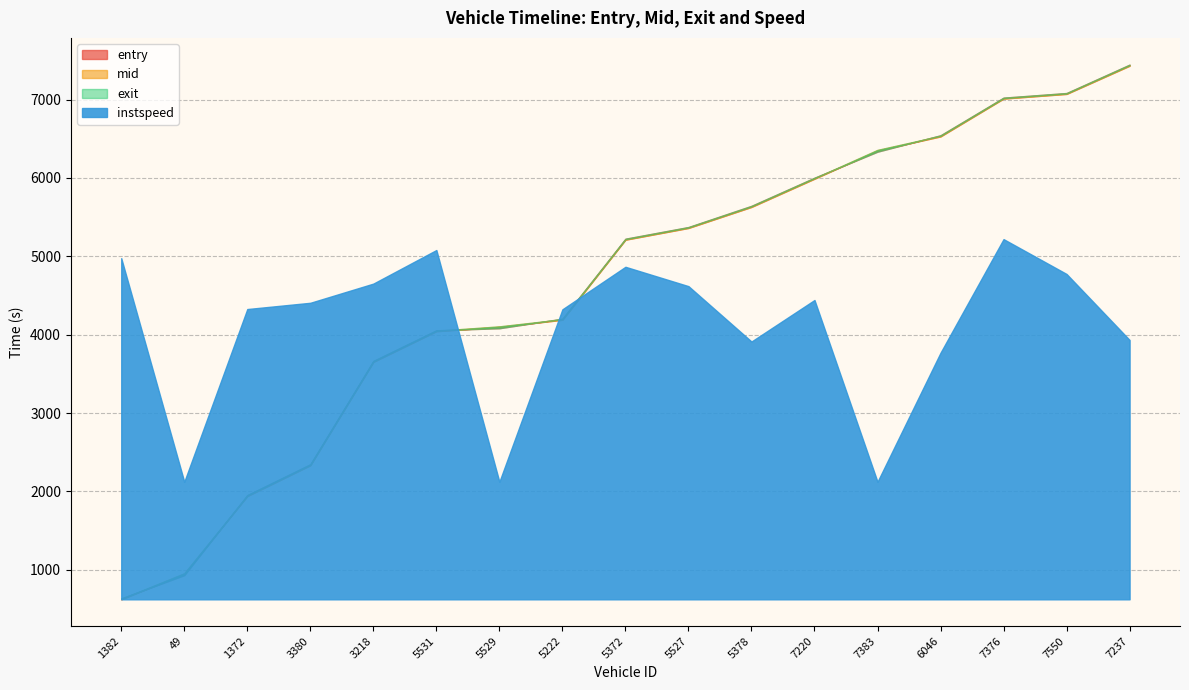

True or false: instspeed has a value of 19.6 at 5527.

False